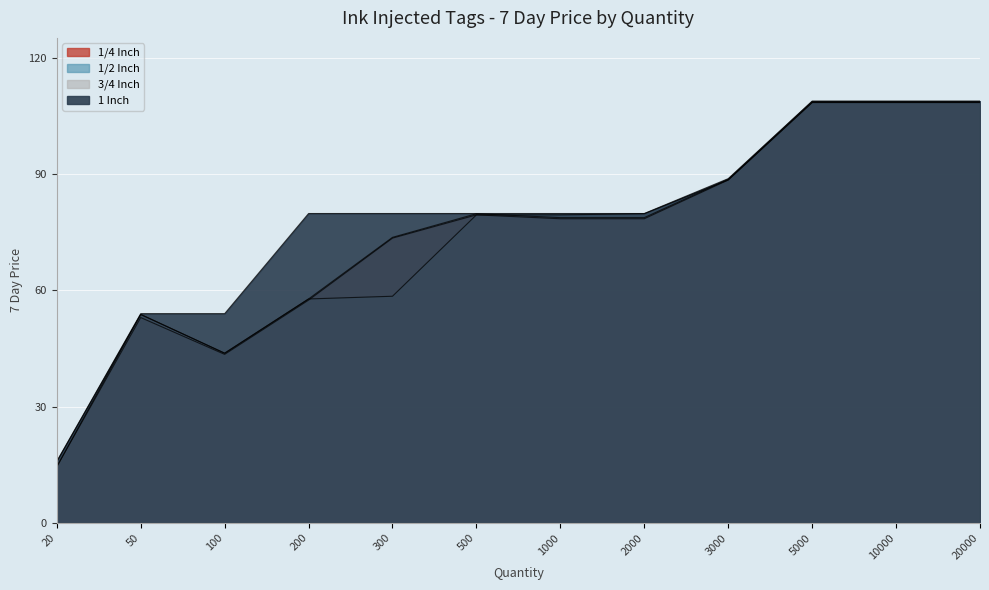

Where is the first local minimum for 1/2 Inch?

100